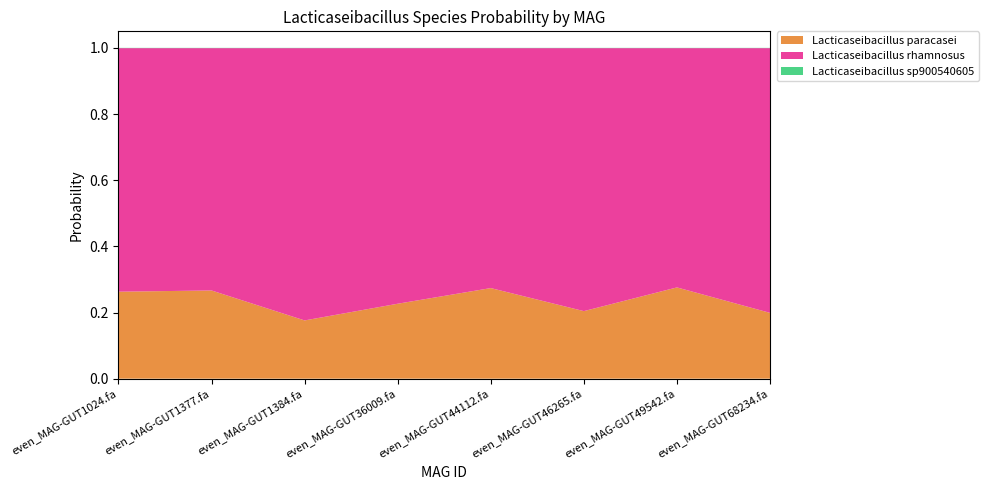

Reading left to right, transcribe all the data shown in this chart.

Lacticaseibacillus paracasei: 0.3	0.3	0.2	0.2	0.3	0.2	0.3	0.2
Lacticaseibacillus rhamnosus: 0.7	0.7	0.8	0.8	0.7	0.8	0.7	0.8
Lacticaseibacillus sp900540605: 0.0	0.0	0.0	0.0	0.0	0.0	0.0	0.0